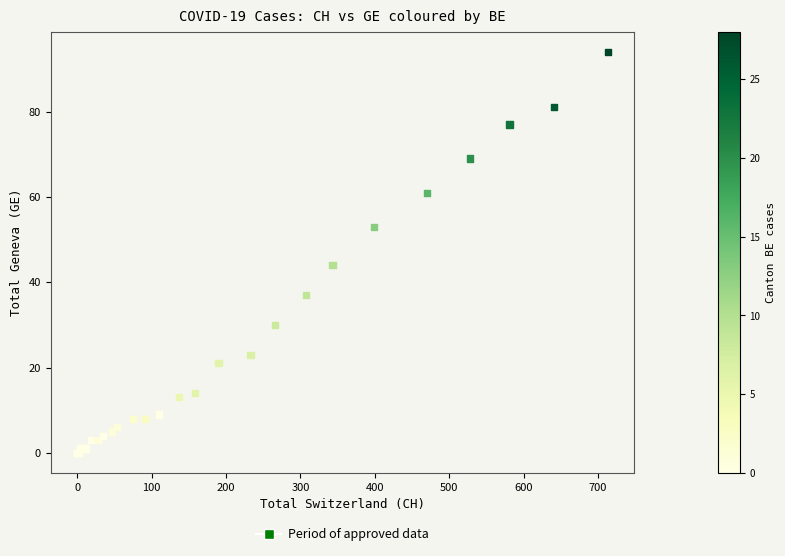

What Y value in the scatter plot is closest to 47?

44